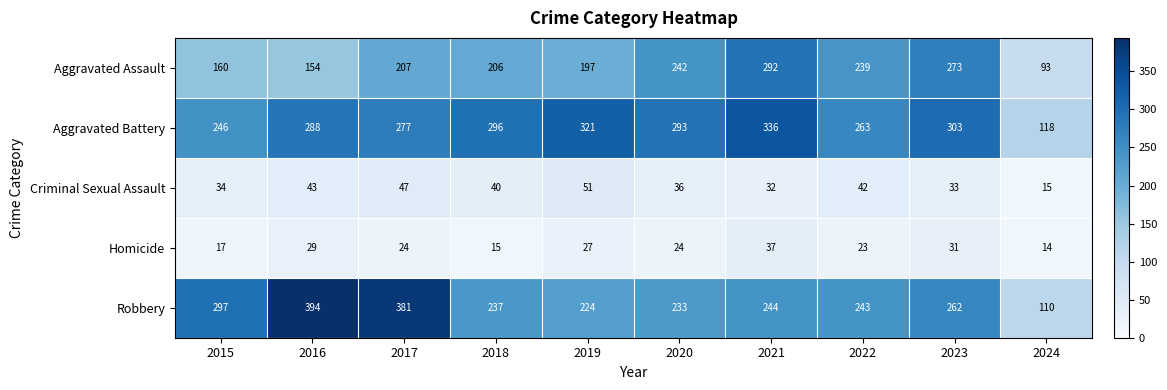

What is the greatest value displayed?

394